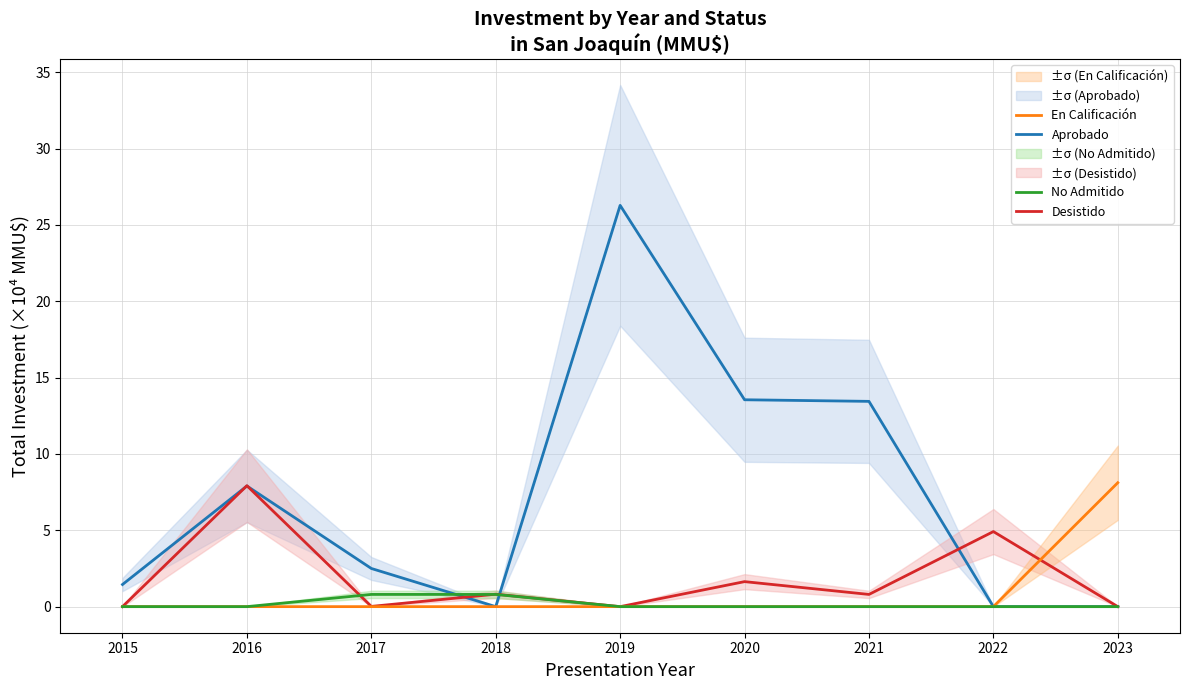

At how many categories does at least one series exceed 18?

1